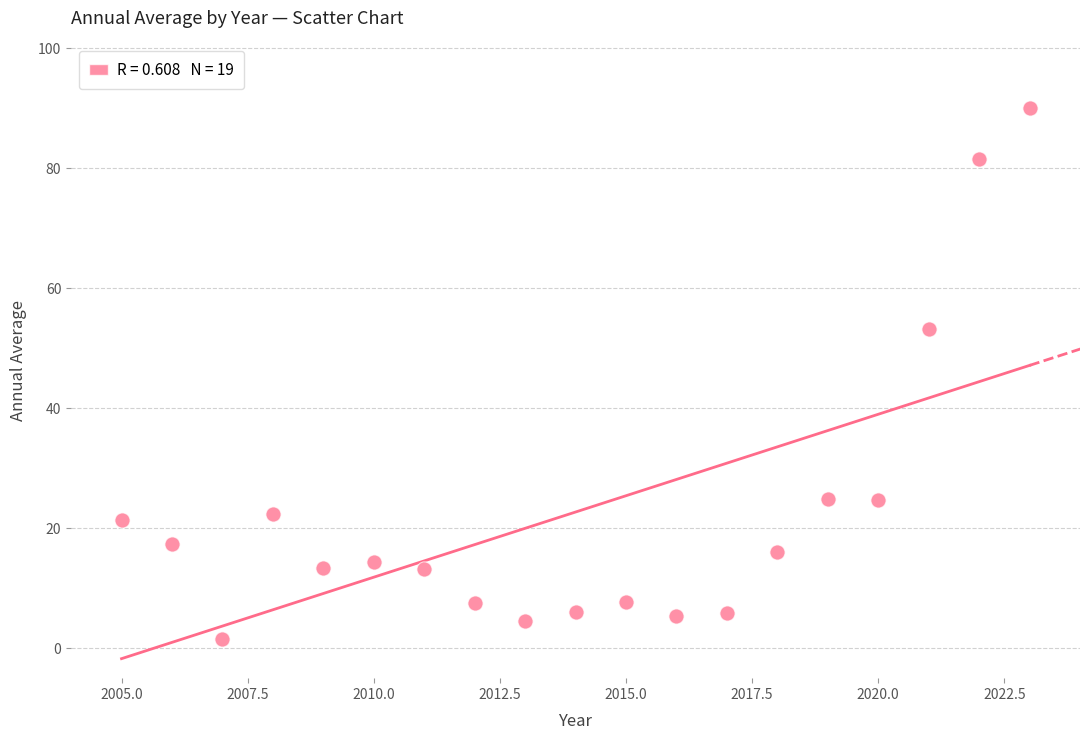

What is the range of X values (max minus min)?

18.0